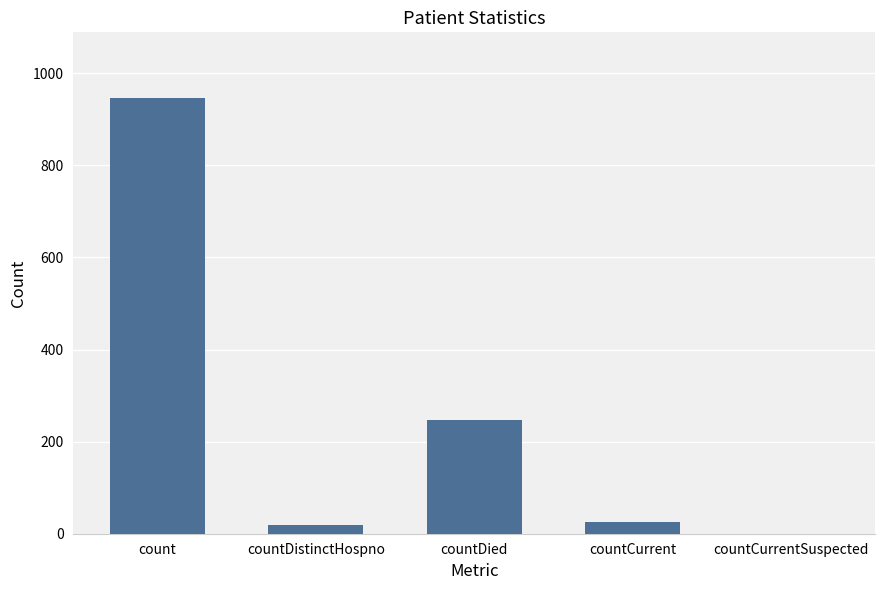

Reading right to left, what are all the values shown in this chart?

countCurrentSuspected=0	countCurrent=25	countDied=247	countDistinctHospno=19	count=947